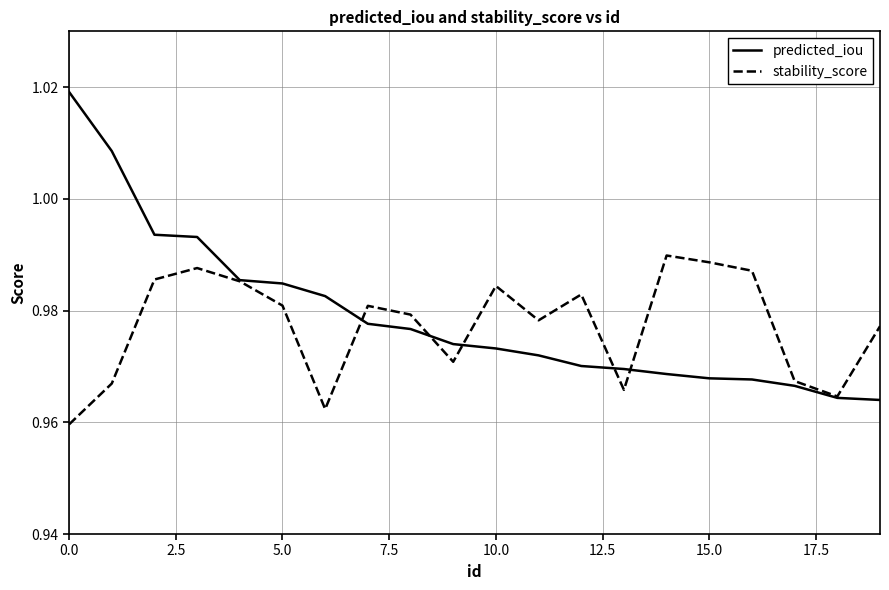

List the series in order of their peak value, highest first.

predicted_iou, stability_score